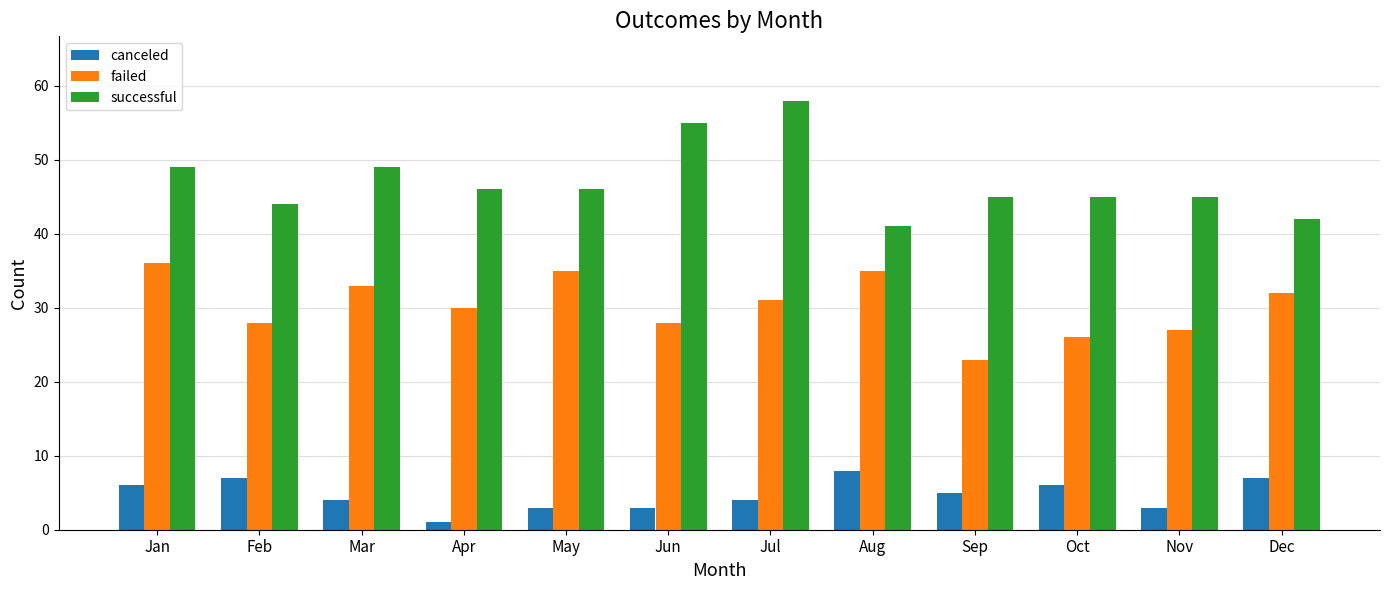

At Aug, list the series in order from largest to smallest.

successful, failed, canceled